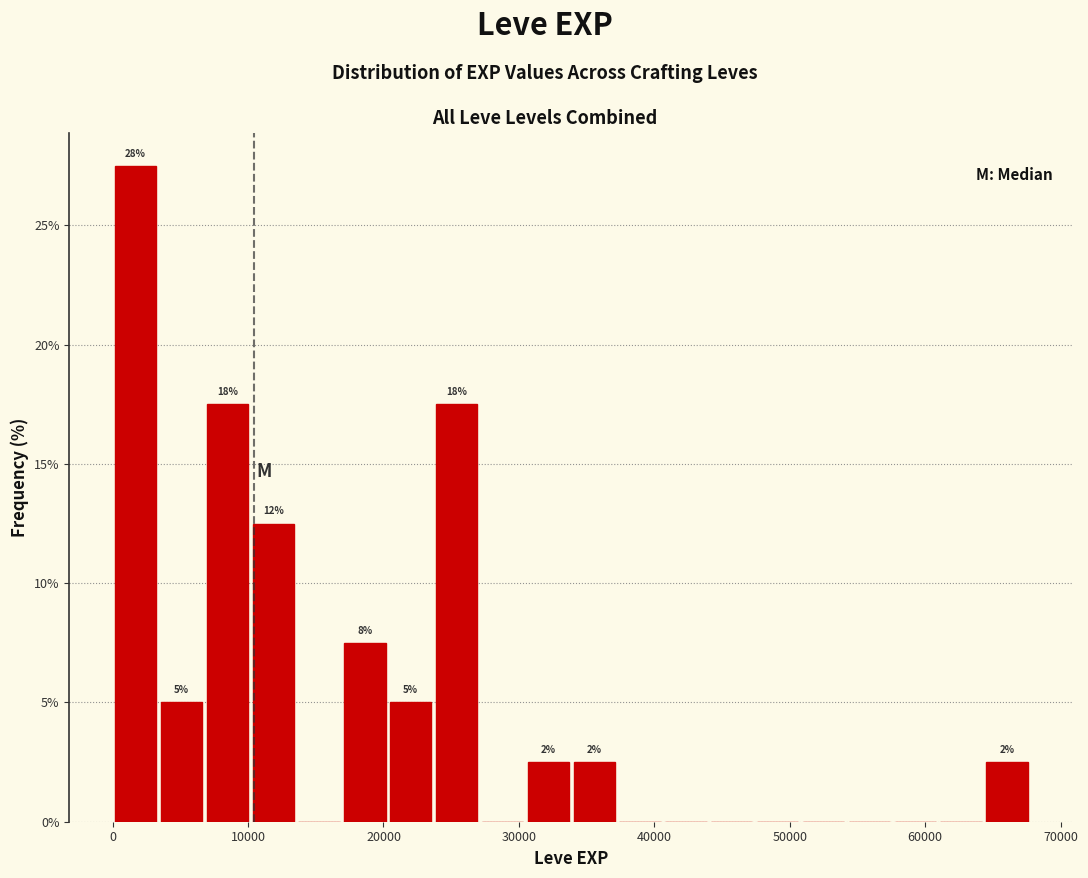

Around what value on the x-axis is the tallest bar? Give the approximate position of its centre, as read against the axis.

2000